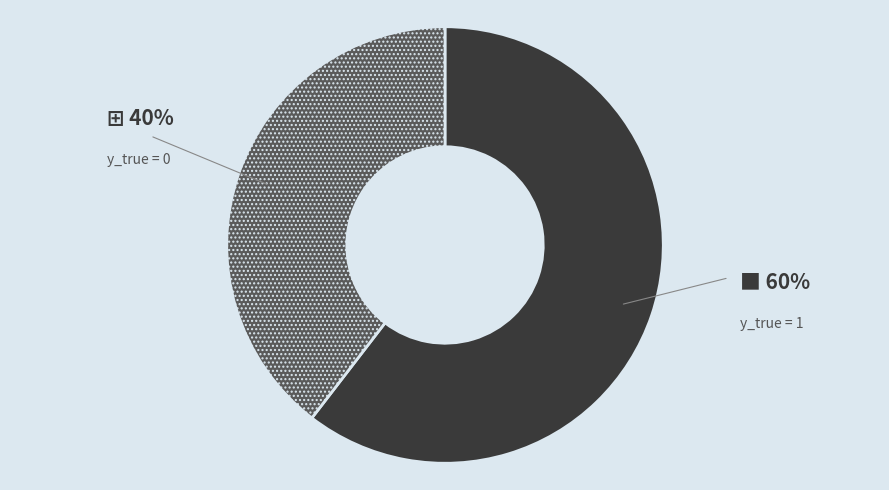

To the nearest percent, what is the average slice percentage?

50%